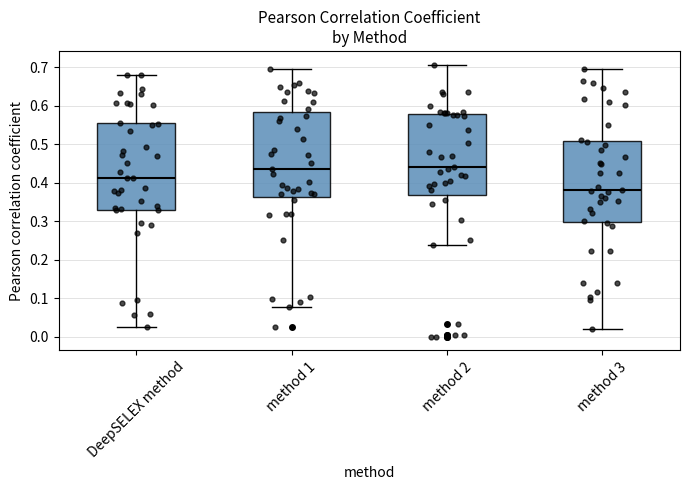

Which box has the lowest median line?

method 3